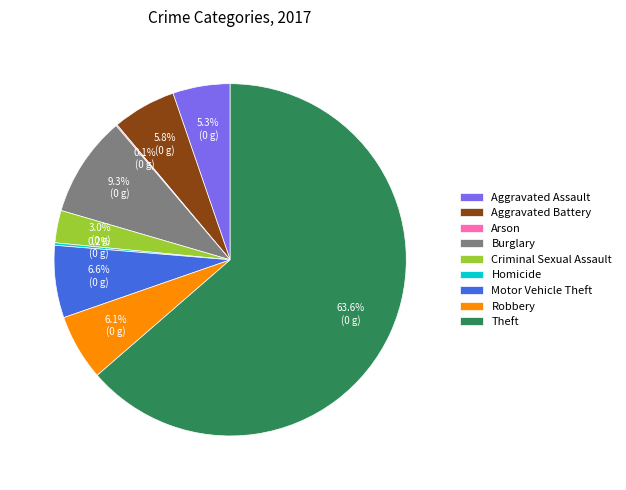

What percentage do Theft and Aggravated Assault together represent?

68.9%